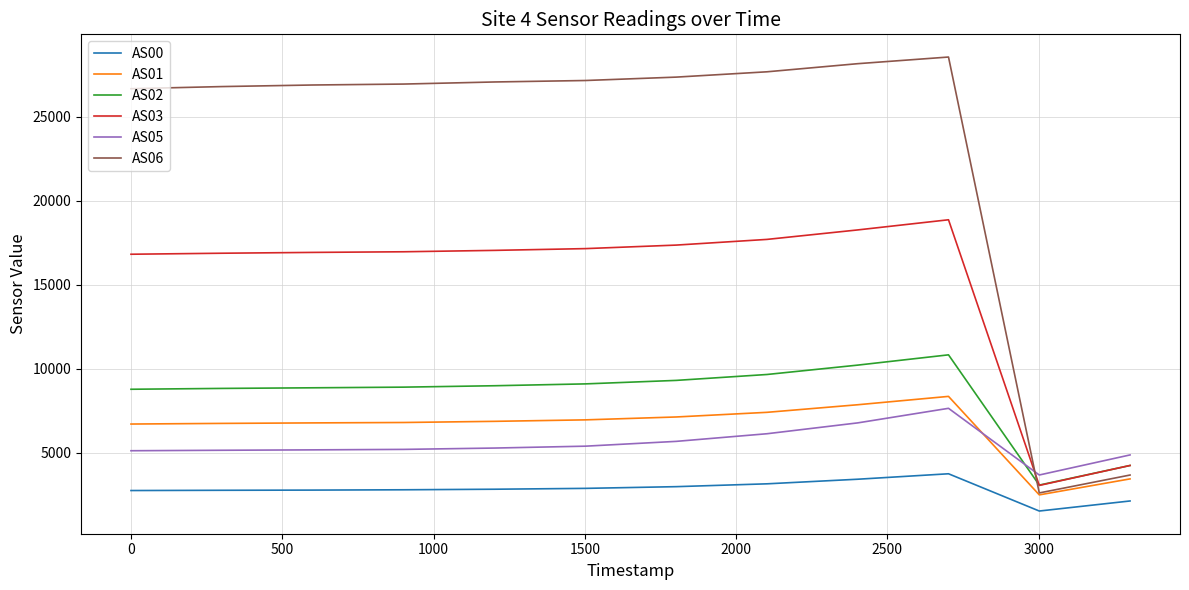

How many times do AS05 and AS06 cross each other?

1